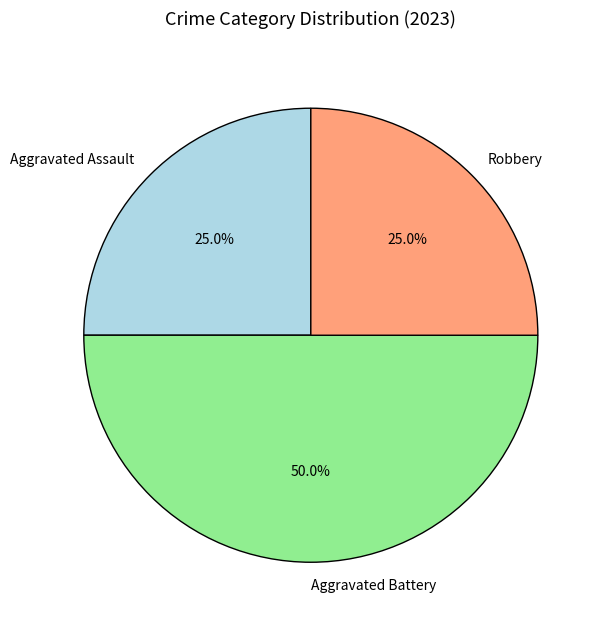

Count the number of slices in the pie.

3